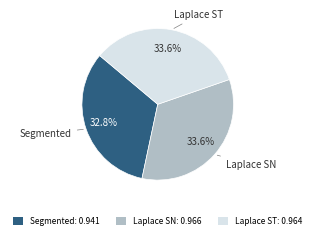

Does Laplace ST represent more than half of the total?

No